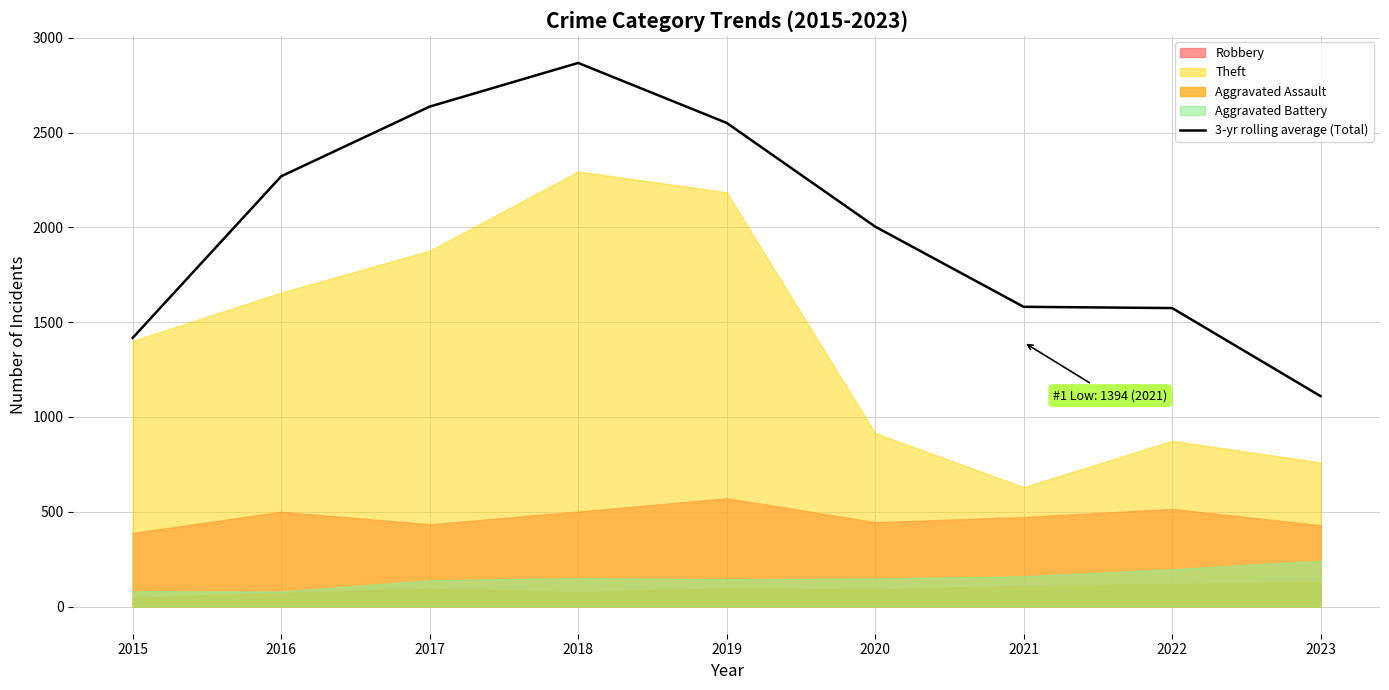

How many lines are shown in the chart?

1